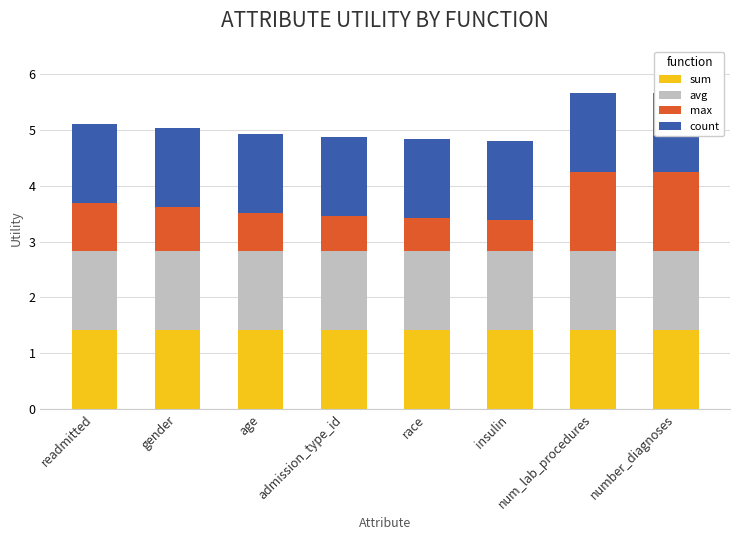

What is the average value of the avg series?

1.4